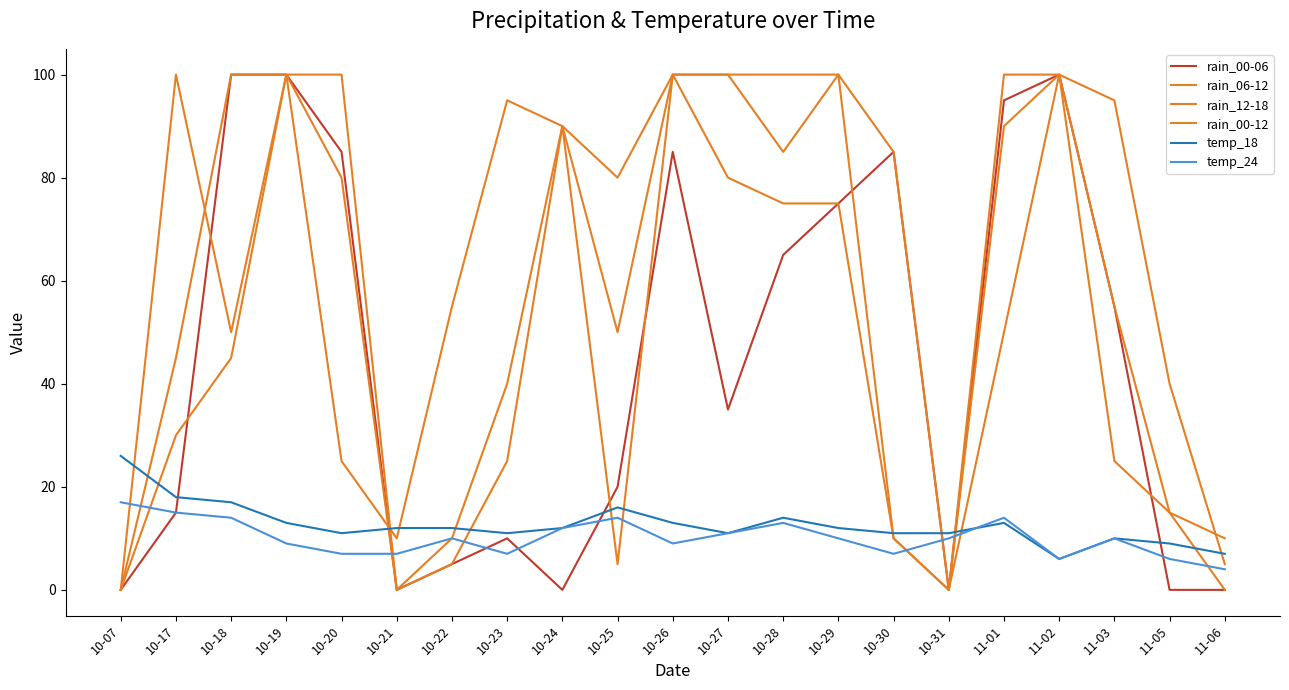

How many lines are shown in the chart?

6